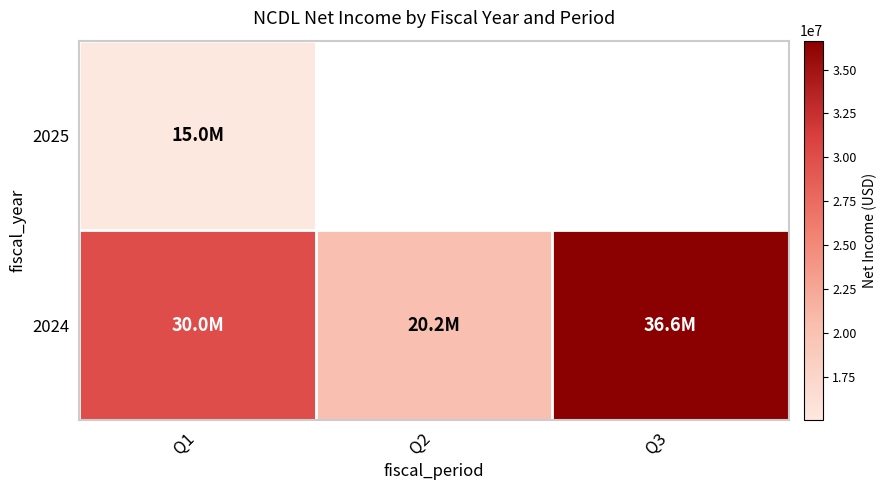

Which series changed the most between Q1 and Q2?

2024